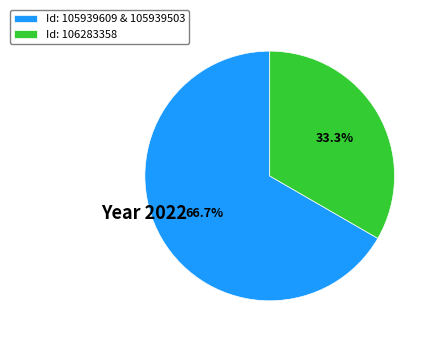

Count the number of slices in the pie.

2